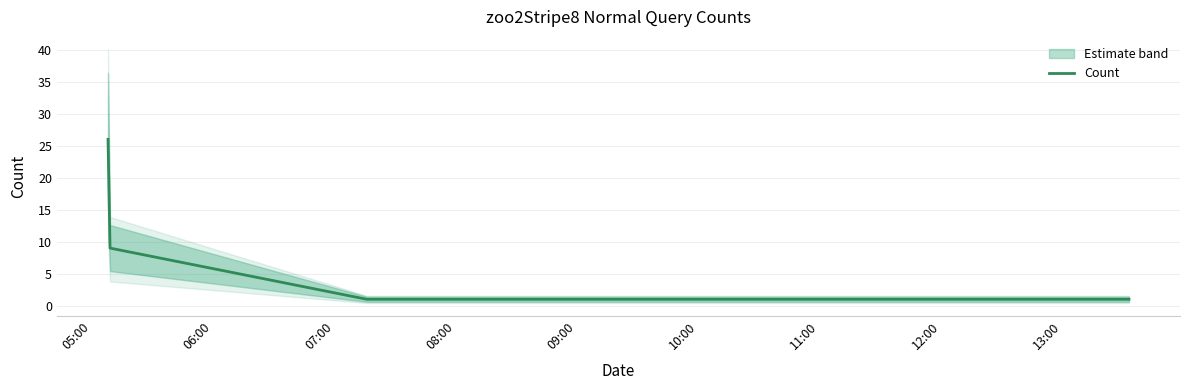

How many lines are shown in the chart?

1